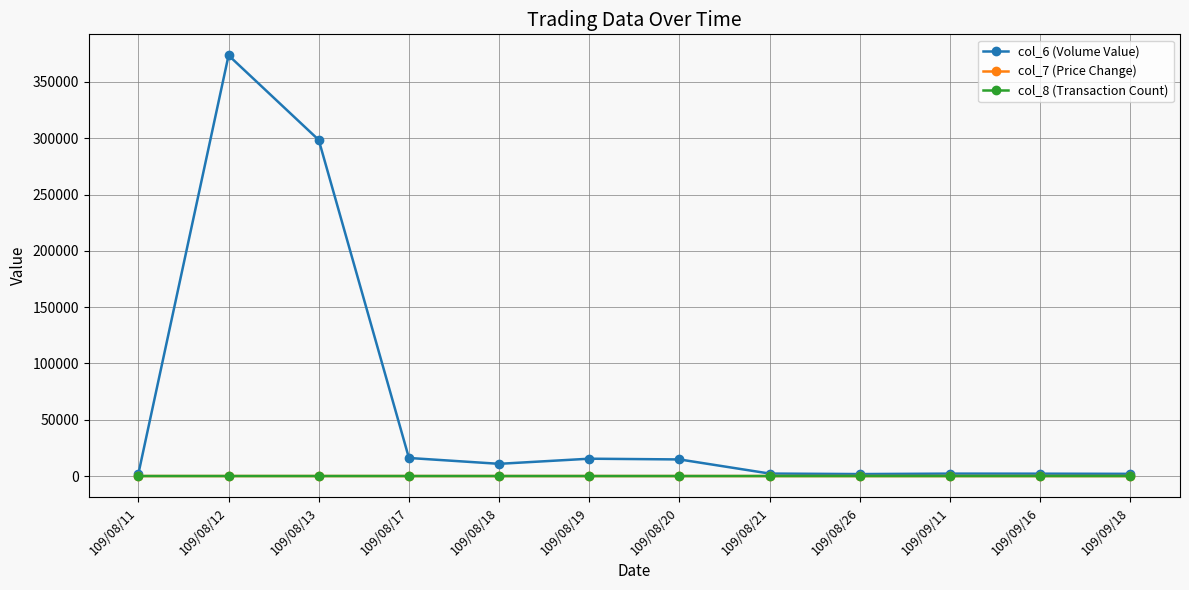

What is the sum of the col_8 (Transaction Count) values at 109/08/11 and 109/08/12?

8.0